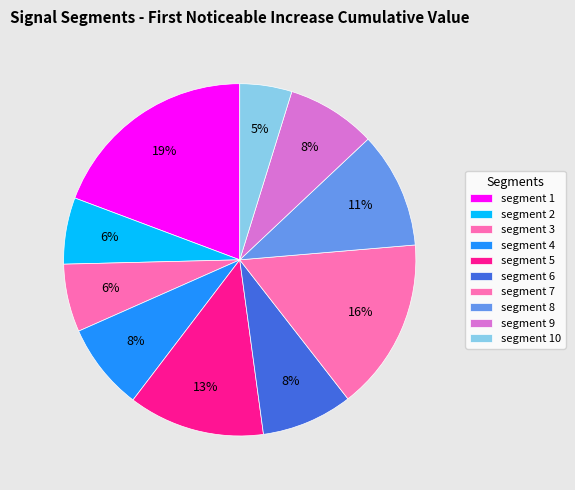

Is the sum of segment 3 and segment 1 greater than half?

No